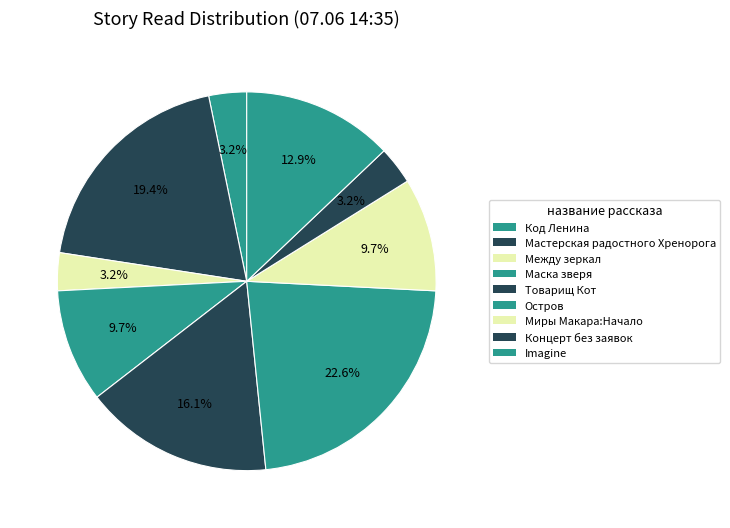

Rank the categories by value from lowest to highest.

Код Ленина, Между зеркал, Концерт без заявок, Маска зверя, Миры Макара:Начало, Imagine, Товарищ Кот, Мастерская радостного Хренорога, Остров